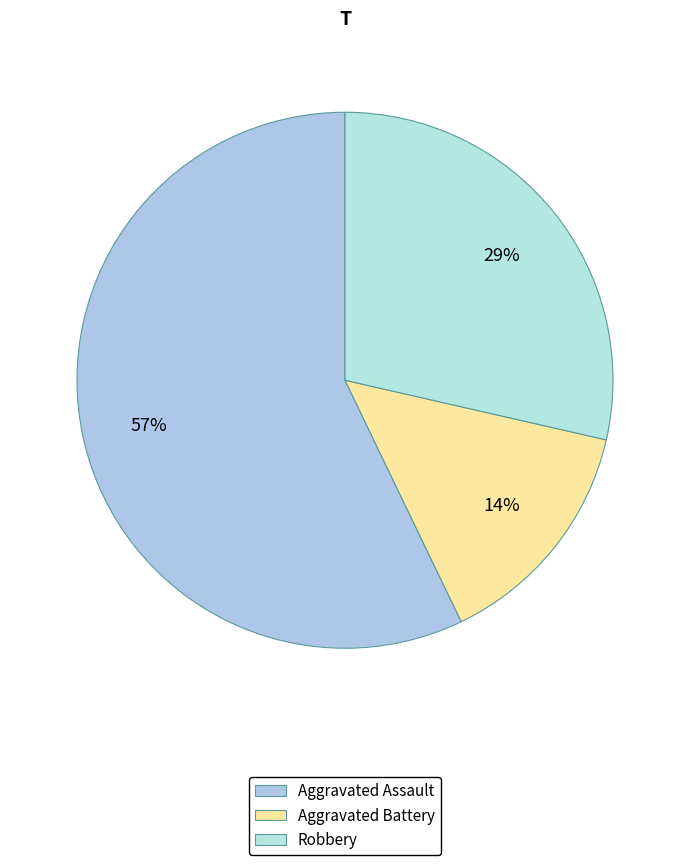

Which slice is the smallest?

Aggravated Battery